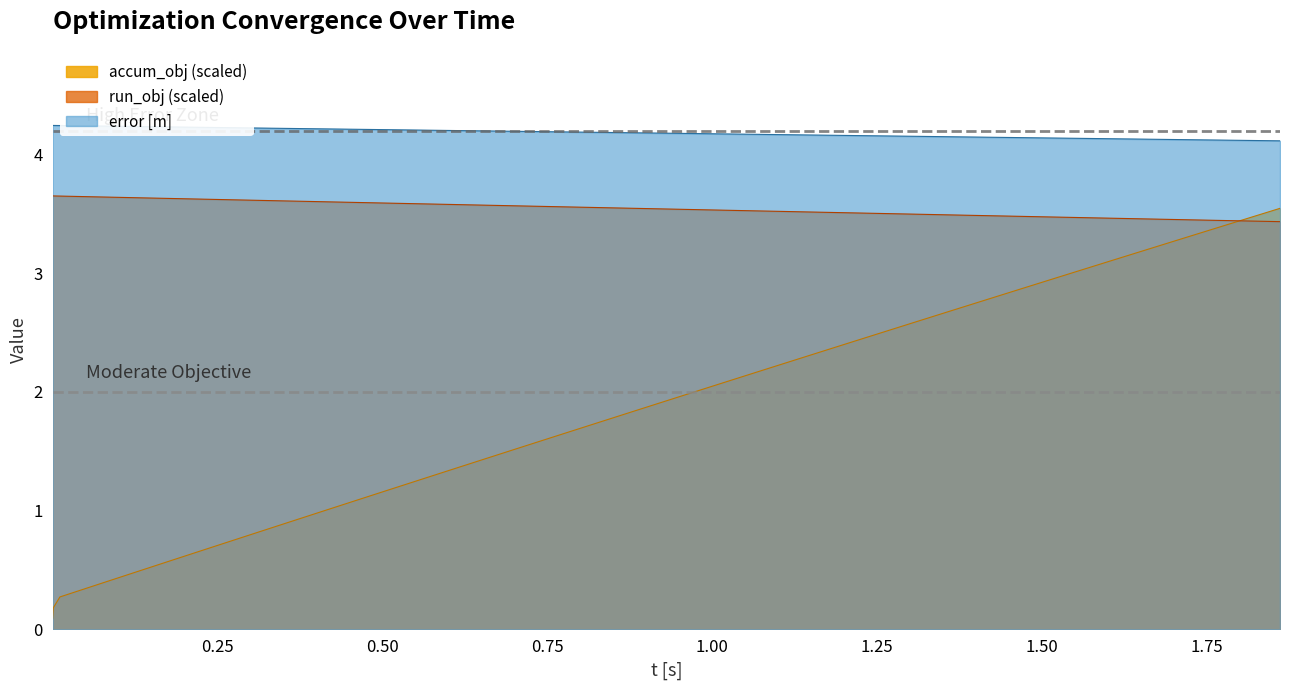

Which series has the widest spread of values?

accum_obj